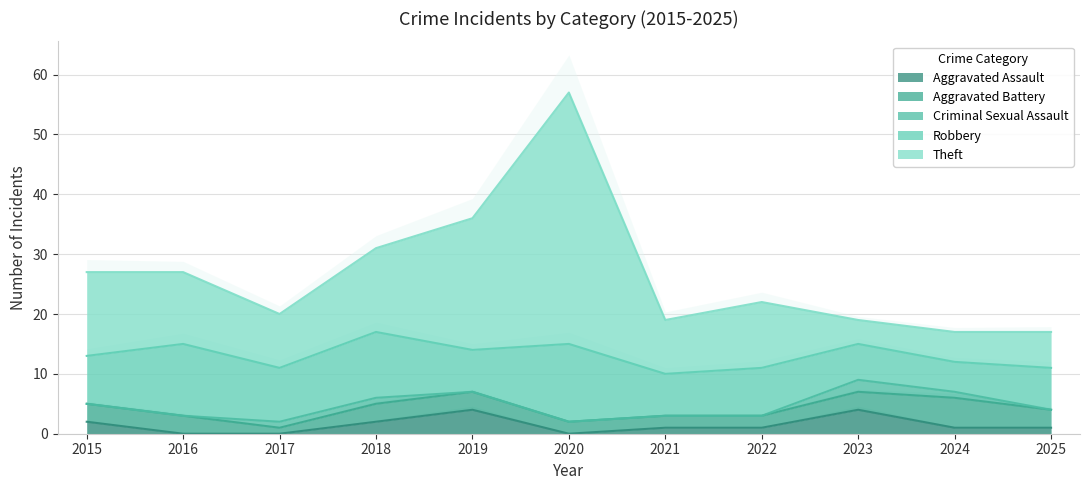

What is the greatest value displayed?

42